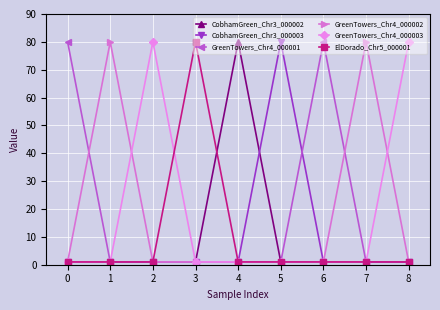

Reading left to right, what are all the values shown in this chart?

CobhamGreen_Chr3_000002: 0=1	1=1	2=1	3=1	4=80	5=1	6=1	7=1	8=1
CobhamGreen_Chr3_000003: 0=1	1=1	2=1	3=1	4=1	5=80	6=1	7=1	8=1
GreenTowers_Chr4_000001: 0=80	1=1	2=1	3=1	4=1	5=1	6=80	7=1	8=1
GreenTowers_Chr4_000002: 0=1	1=80	2=1	3=1	4=1	5=1	6=1	7=80	8=1
GreenTowers_Chr4_000003: 0=1	1=1	2=80	3=1	4=1	5=1	6=1	7=1	8=80
ElDorado_Chr5_000001: 0=1	1=1	2=1	3=80	4=1	5=1	6=1	7=1	8=1